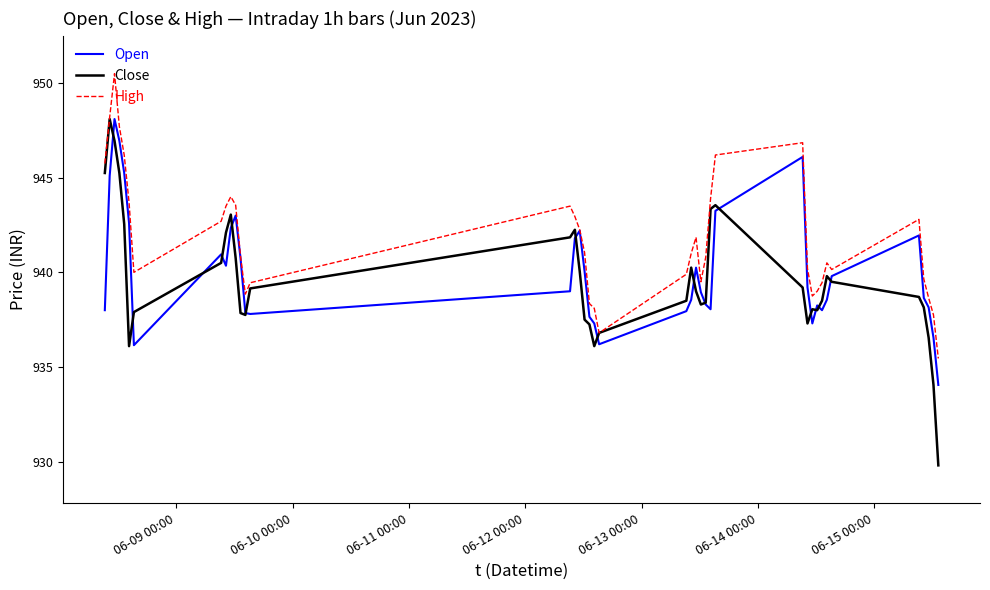

Which series has the widest spread of values?

Close